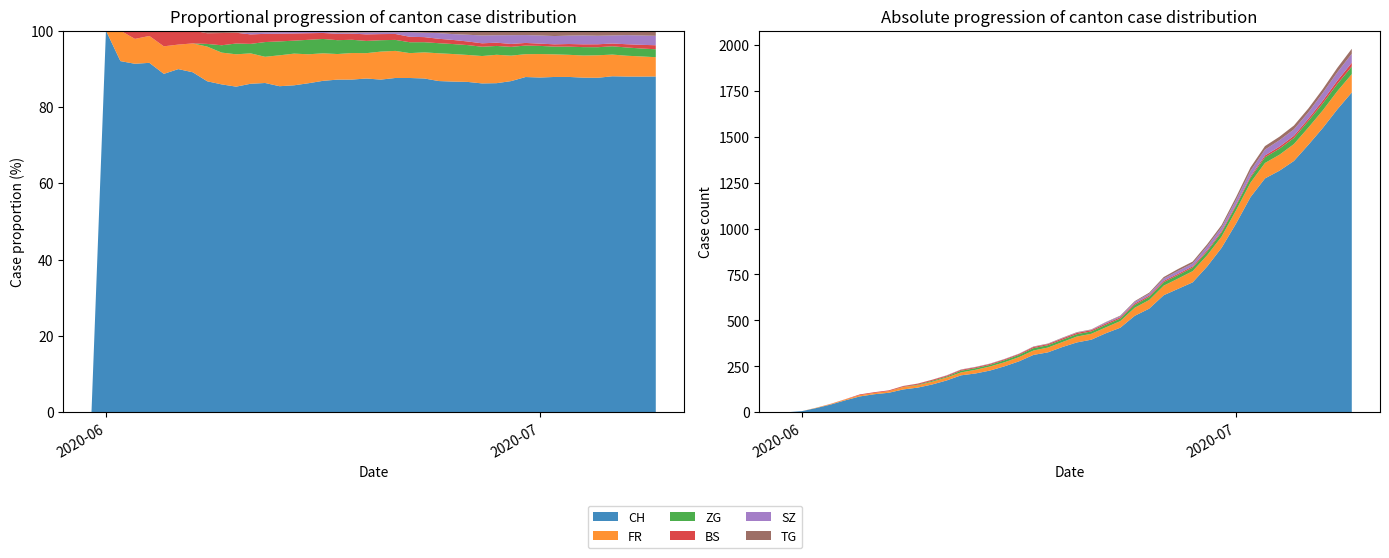

Reading right to left, what are all the values shown in this chart?

CH: 39=1741	38=1649	37=1548	36=1456	35=1368	34=1315	33=1273	32=1171	31=1027	30=895	29=793	28=707	27=672	26=637	25=564	24=525	23=460	22=430	21=395	20=380	19=355	18=326	17=312	16=277	15=250	14=227	13=211	12=201	11=173	10=151	9=134	8=124	7=106	6=98	5=86	4=65	3=42	2=23	1=6	0=0
FR: 39=100	38=99	37=96	36=94	35=92	34=87	33=84	32=79	31=72	30=61	29=61	28=61	27=56	26=52	25=47	24=44	23=36	22=32	21=32	20=32	19=27	18=26	17=24	16=23	15=22	14=22	13=20	12=16	11=16	10=15	9=13	8=13	7=9	6=7	5=7	4=5	3=3	2=2	1=0	0=0
BS: 39=21	38=18	37=15	36=12	35=12	34=11	33=10	32=8	31=7	30=7	29=7	28=7	27=7	26=7	25=7	24=7	23=7	22=7	21=7	20=7	19=7	18=6	17=6	16=5	15=5	14=5	13=5	12=5	11=5	10=5	9=5	8=4	7=4	6=4	5=4	4=1	3=1	2=0	1=0	0=0
TG: 39=27	38=24	37=21	36=21	35=21	34=19	33=19	32=19	31=15	30=12	29=11	28=10	27=10	26=8	25=6	24=4	23=3	22=2	21=2	20=2	19=2	18=2	17=2	16=1	15=1	14=1	13=1	12=1	11=1	10=1	9=1	8=1	7=0	6=0	5=0	4=0	3=0	2=0	1=0	0=0
ZG: 39=41	38=39	37=38	36=36	35=33	34=33	33=31	32=27	31=25	30=23	29=21	28=19	27=19	26=19	25=17	24=16	23=14	22=14	21=13	20=13	19=13	18=13	17=13	16=12	15=11	14=9	13=9	12=9	11=5	10=5	9=3	8=1	7=0	6=0	5=0	4=0	3=0	2=0	1=0	0=0
SZ: 39=49	38=46	37=42	36=35	35=35	34=35	33=32	32=29	31=25	30=21	29=21	28=16	27=16	26=13	25=10	24=9	23=6	22=6	21=2	20=2	19=2	18=1	17=1	16=1	15=1	14=1	13=1	12=1	11=1	10=0	9=0	8=0	7=0	6=0	5=0	4=0	3=0	2=0	1=0	0=0